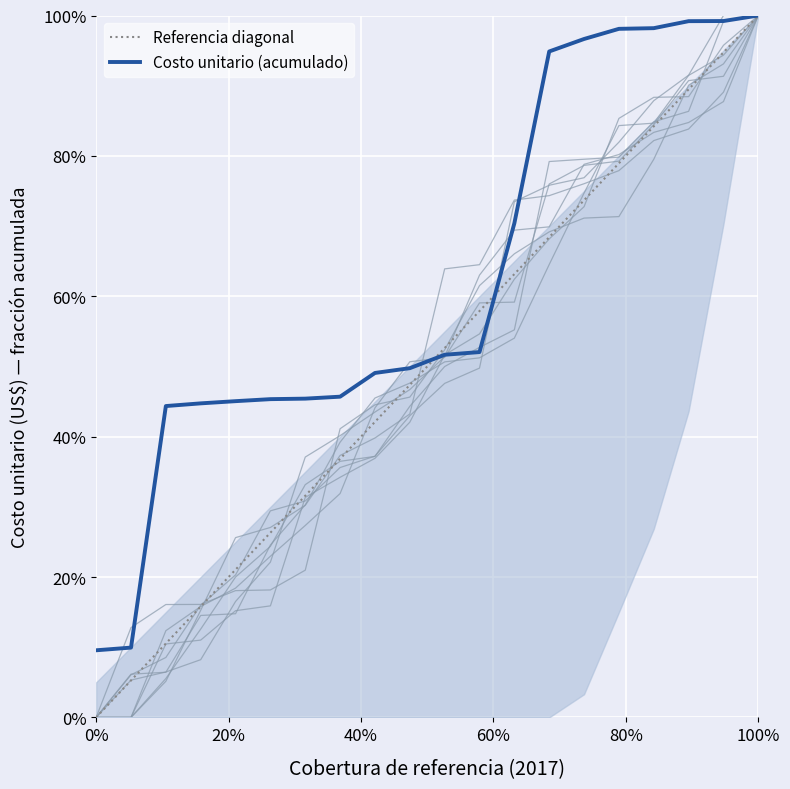

Which series has the largest total across all categories?

Costo unitario (acumulado)